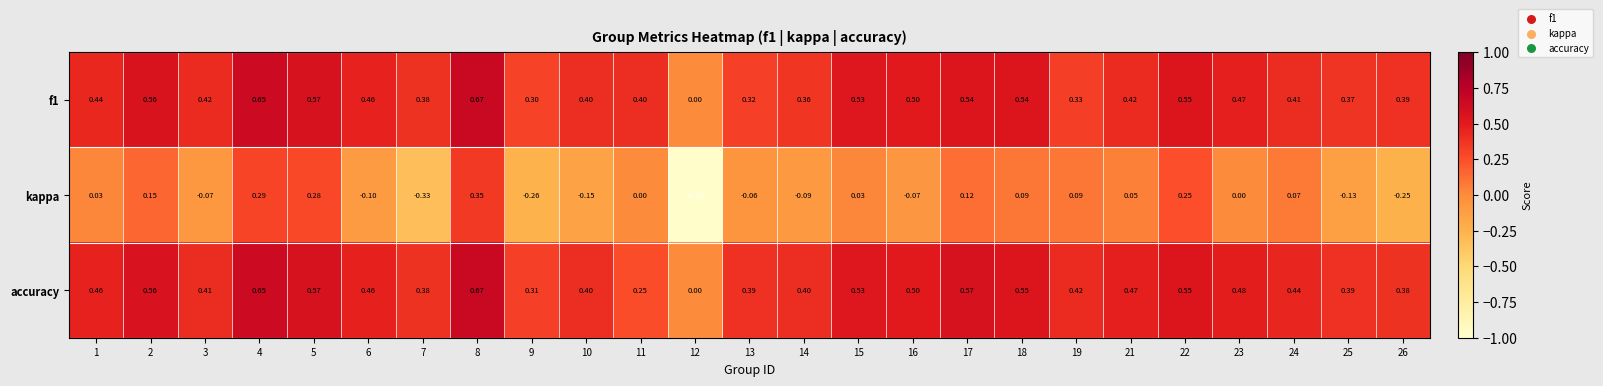

Which series has the largest total across all categories?

accuracy